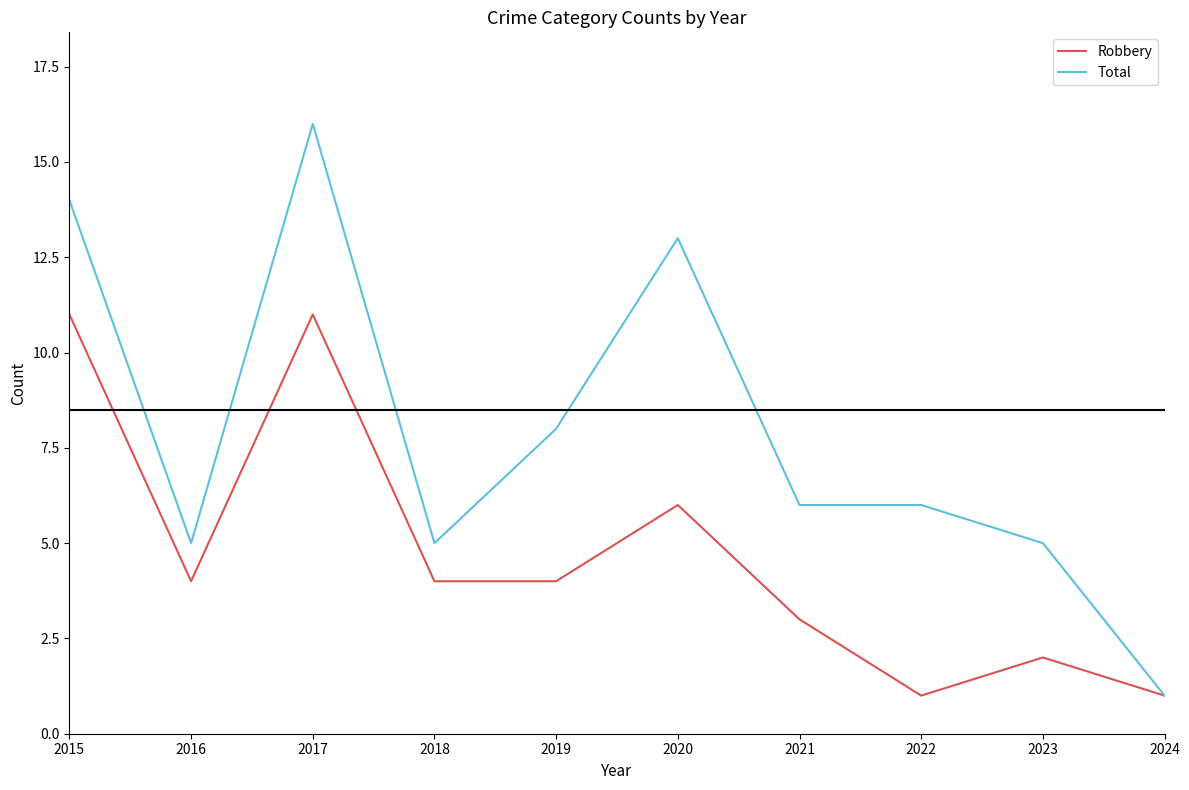

Which series has the largest range (max minus min)?

Total